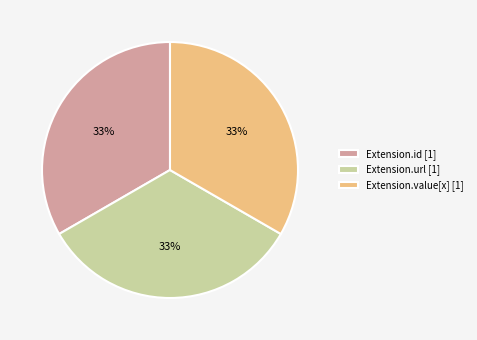

The Extension.url [1] slice represents 33% of the pie. True or false?

True